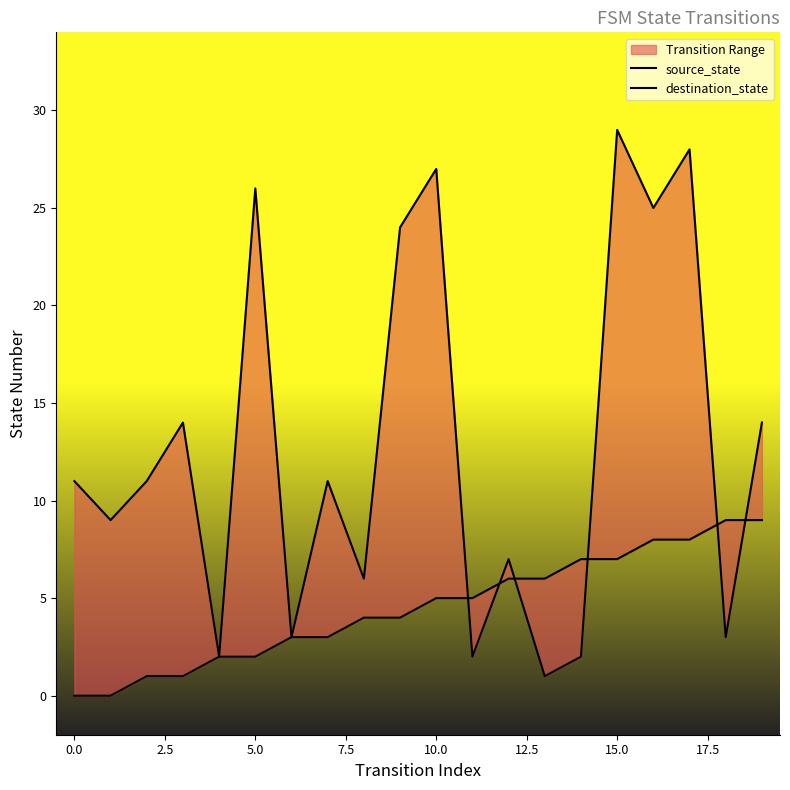

What position from the left is 11?

12